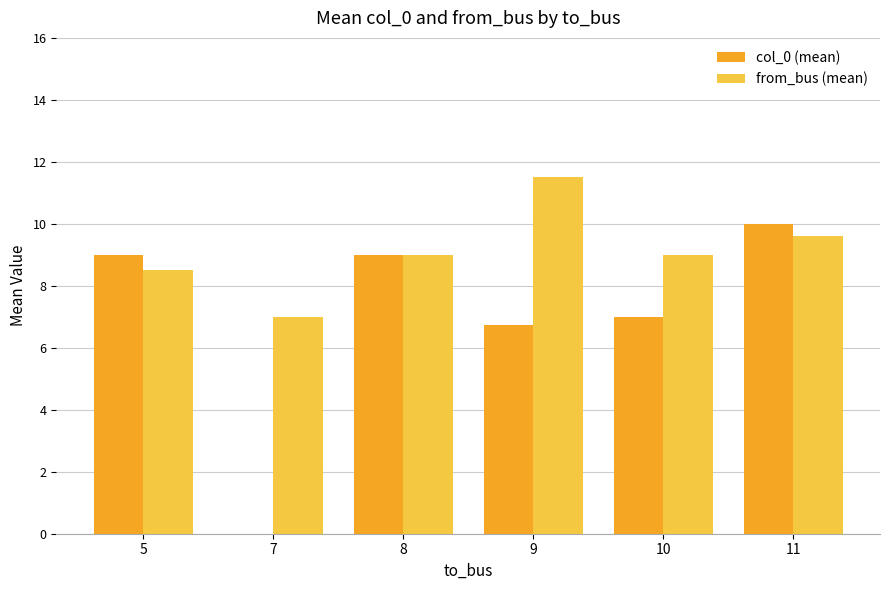

At which category does the chart reach its peak across all series?

9